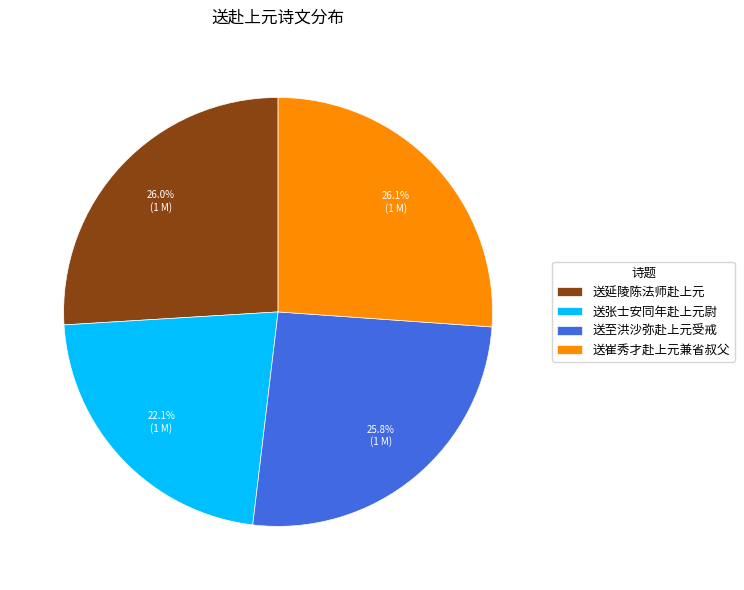

Approximately how many times larger is the value at 送至洪沙弥赴上元受戒 compared to 送崔秀才赴上元兼省叔父?

1.0